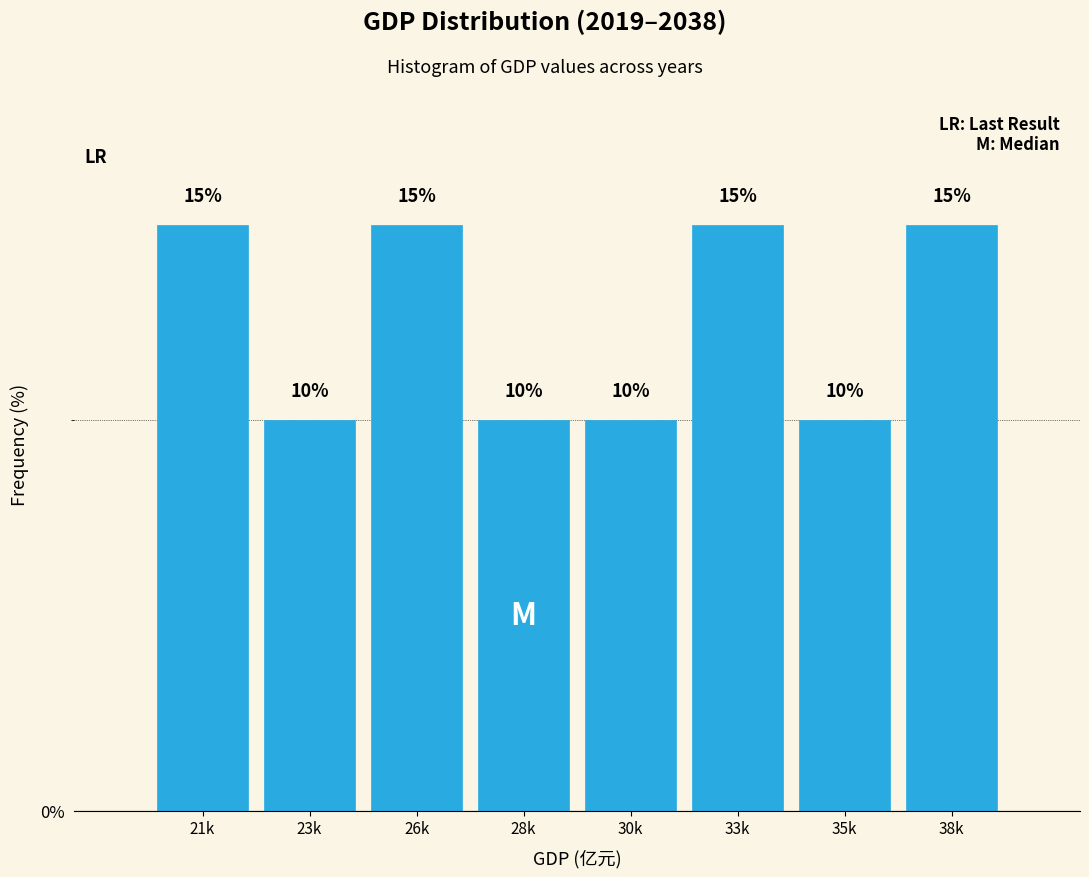

Reading left to right, list all the values displayed in this chart.

15	10	15	10	10	15	10	15